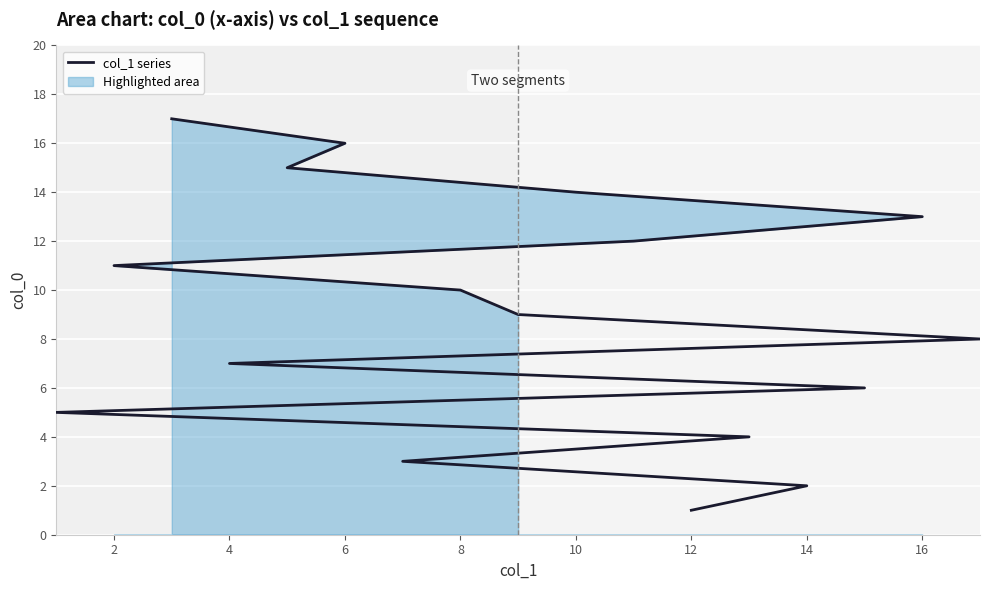

What is the minimum value shown in the chart?

1